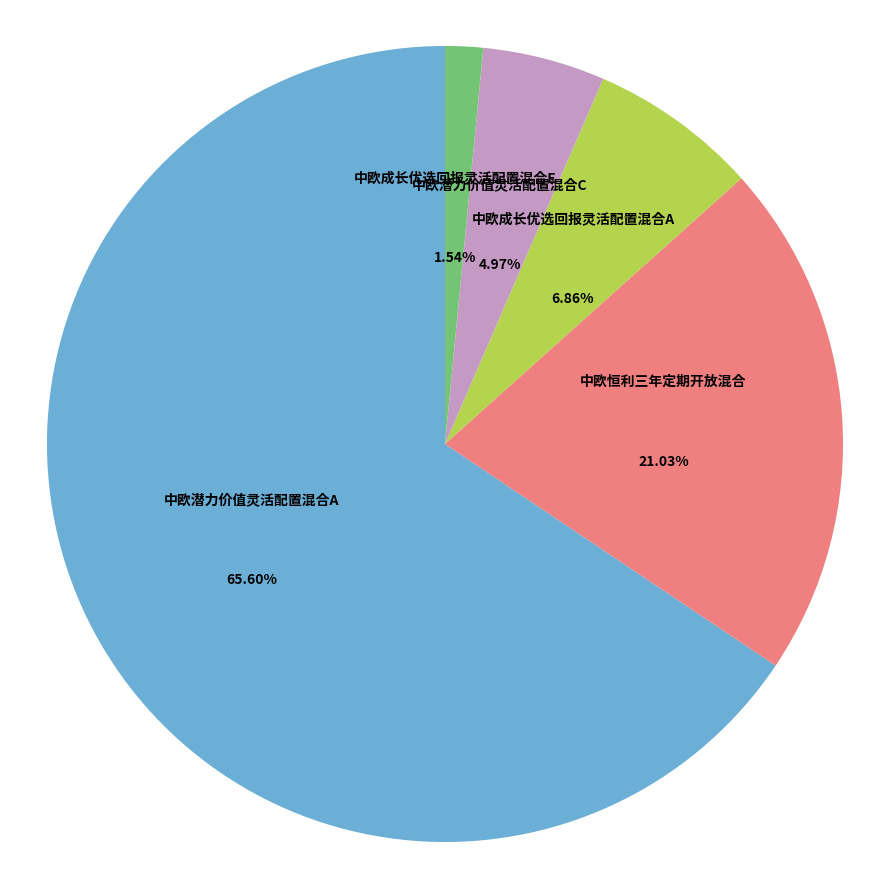

Does 中欧恒利三年定期开放混合 represent more than half of the total?

No